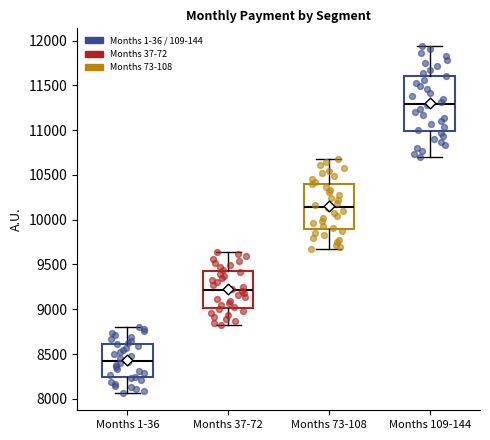

Reading left to right, read every box against the y-axis: the position of its median line, the range the box covers, and the ends of its whiskers. The values are not printed on the chart, so give them approximately, as read against the axis.

Months 1-36: median 8450, box 8250 to 8600, whiskers 8050 to 8800
Months 37-72: median 9200, box 9000 to 9400, whiskers 8800 to 9650
Months 73-108: median 10150, box 9900 to 10400, whiskers 9650 to 10650
Months 109-144: median 11300, box 11000 to 11600, whiskers 10700 to 11950